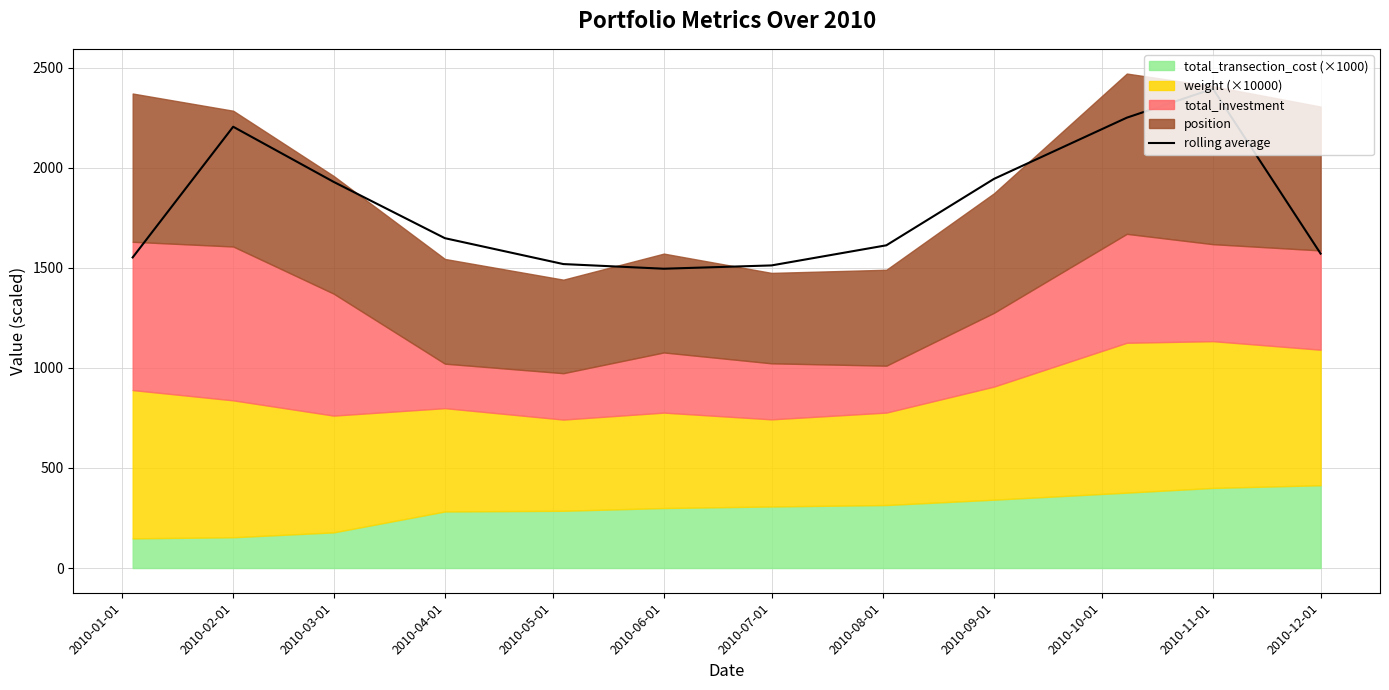

How many data points are above 1648?

6